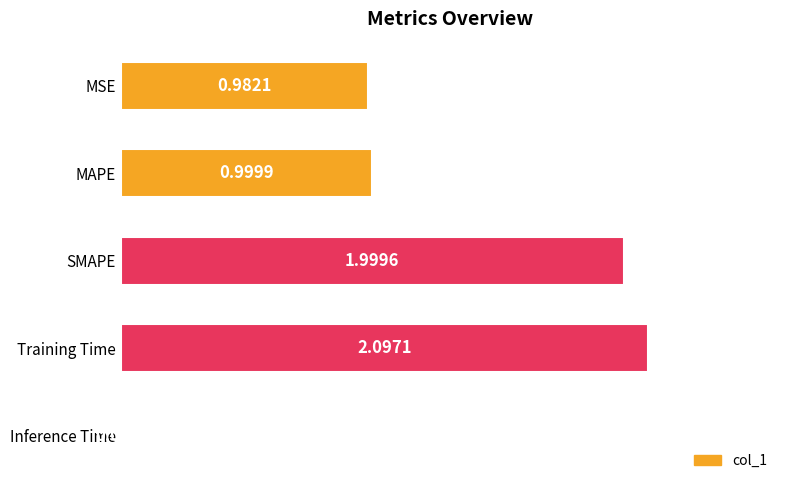

What is the average value?

1.2